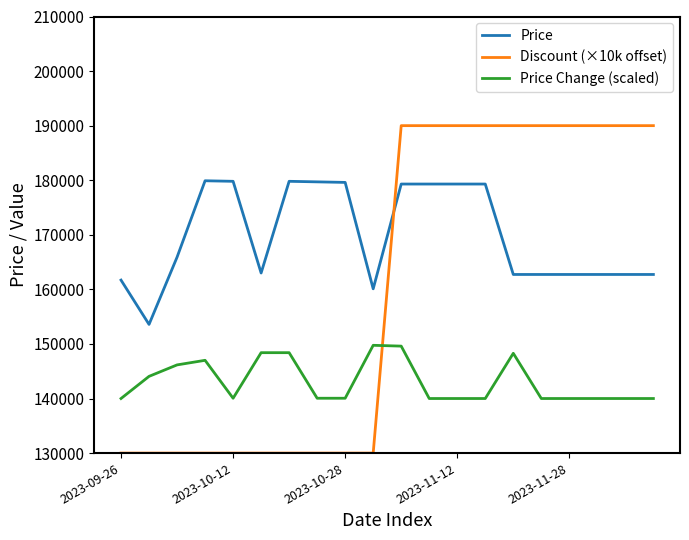

True or false: Discount (×10k offset) and Price cross at least once.

True